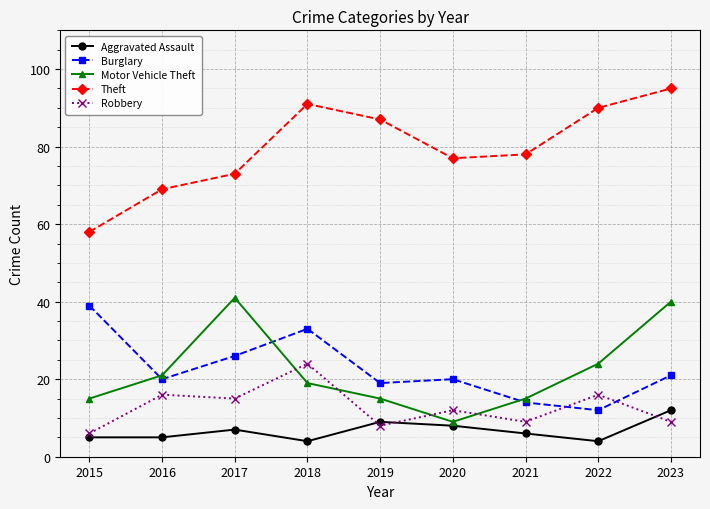

At 2018, list the series in order from smallest to largest.

Aggravated Assault, Motor Vehicle Theft, Robbery, Burglary, Theft